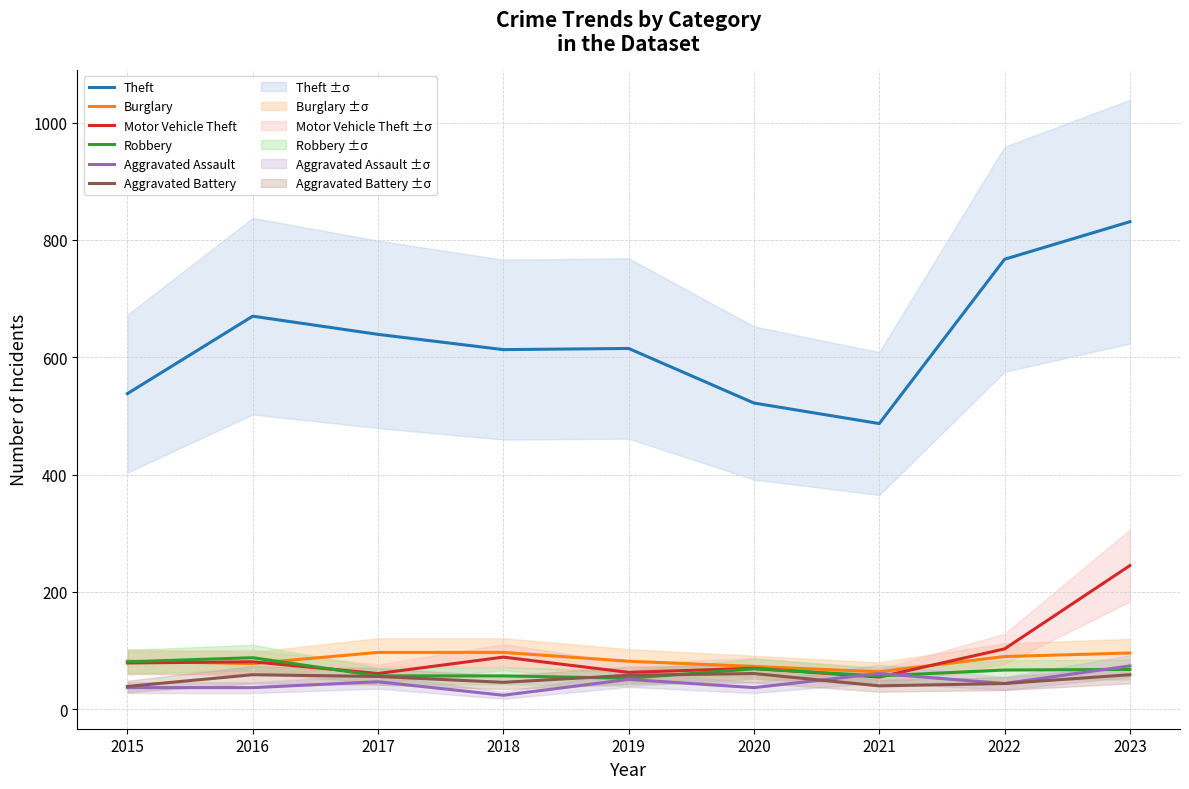

Reading left to right, transcribe all the data shown in this chart.

Theft: 2015=538	2016=670	2017=639	2018=613	2019=615	2020=522	2021=487	2022=767	2023=831
Burglary: 2015=82	2016=78	2017=97	2018=97	2019=82	2020=73	2021=64	2022=90	2023=96
Motor Vehicle Theft: 2015=79	2016=81	2017=61	2018=89	2019=63	2020=70	2021=55	2022=103	2023=245
Robbery: 2015=81	2016=88	2017=57	2018=57	2019=53	2020=69	2021=57	2022=67	2023=68
Aggravated Assault: 2015=37	2016=37	2017=47	2018=24	2019=51	2020=37	2021=61	2022=44	2023=74
Aggravated Battery: 2015=39	2016=59	2017=56	2018=46	2019=58	2020=61	2021=40	2022=44	2023=59